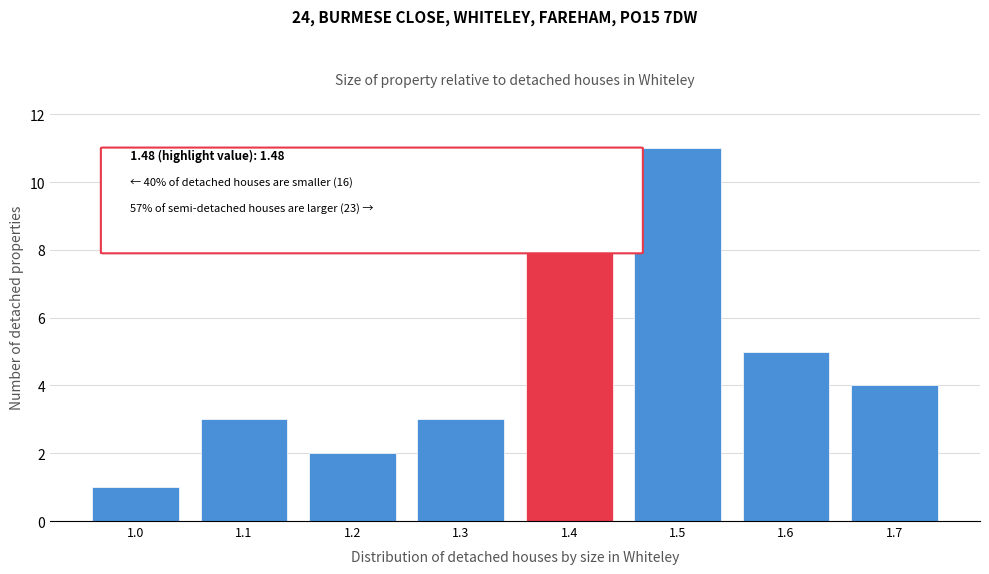

Reading right to left, list all the values displayed in this chart.

4	5	11	11	3	2	3	1